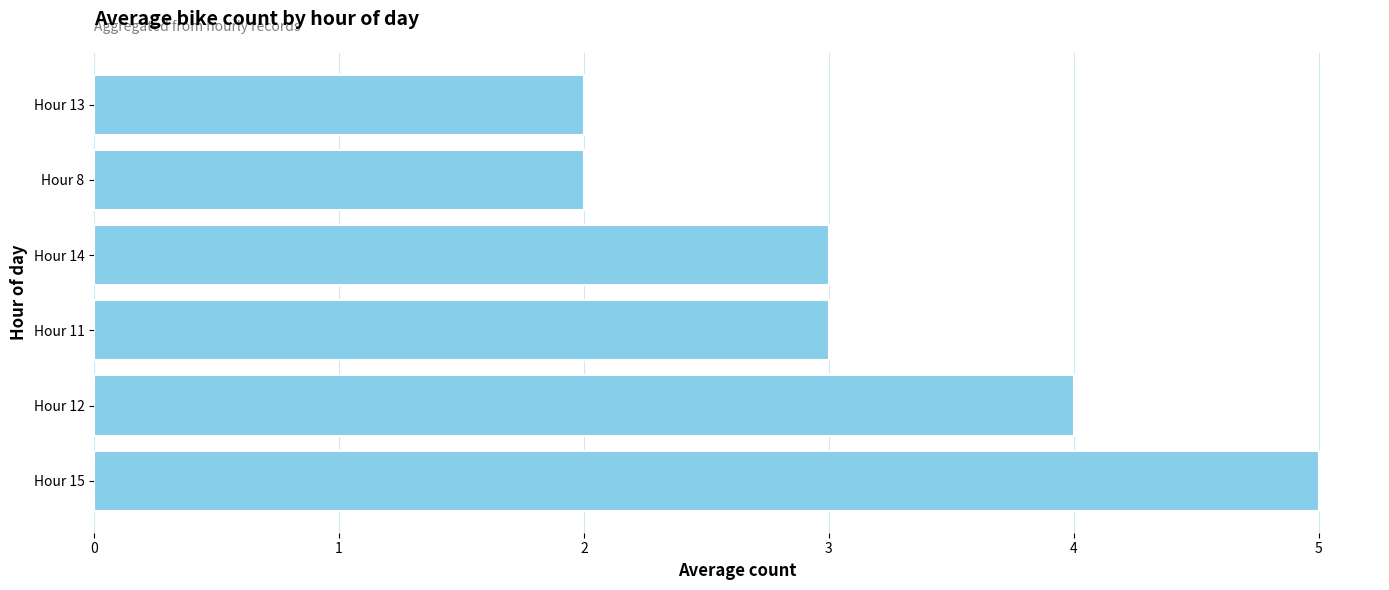

Which category has the highest value across all series?

Hour 15